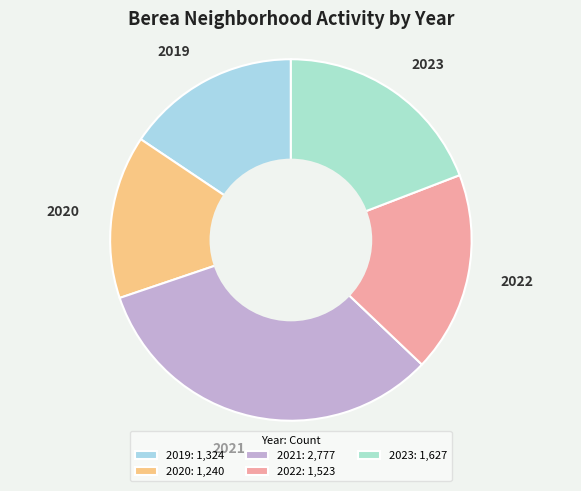

How many segments does this pie chart have?

5